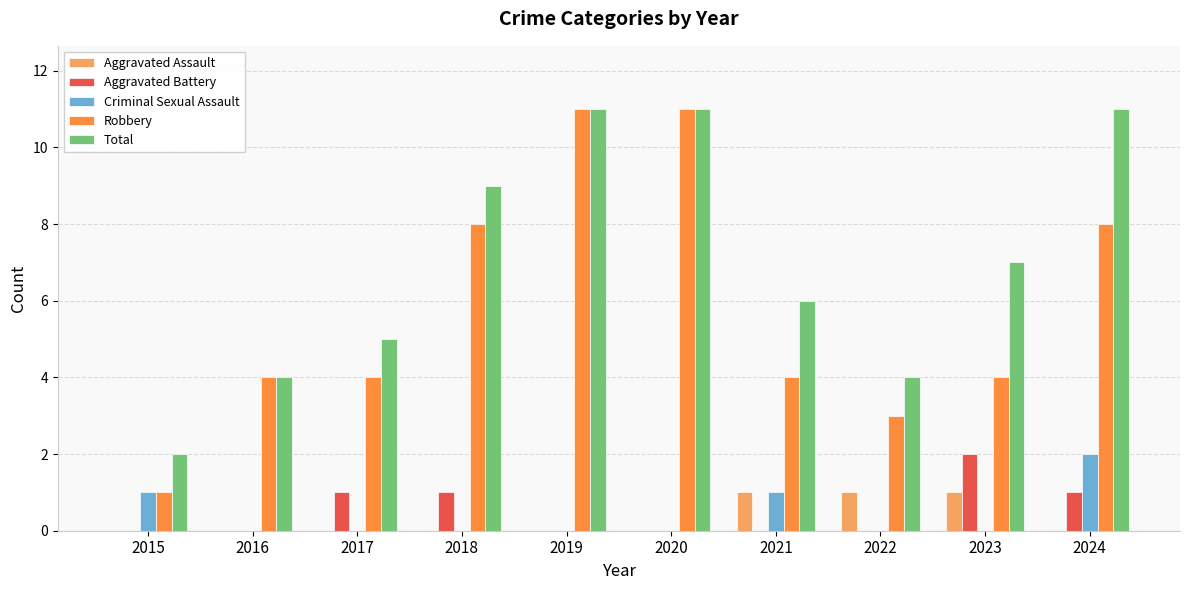

How many Total values are between 4 and 11?

9